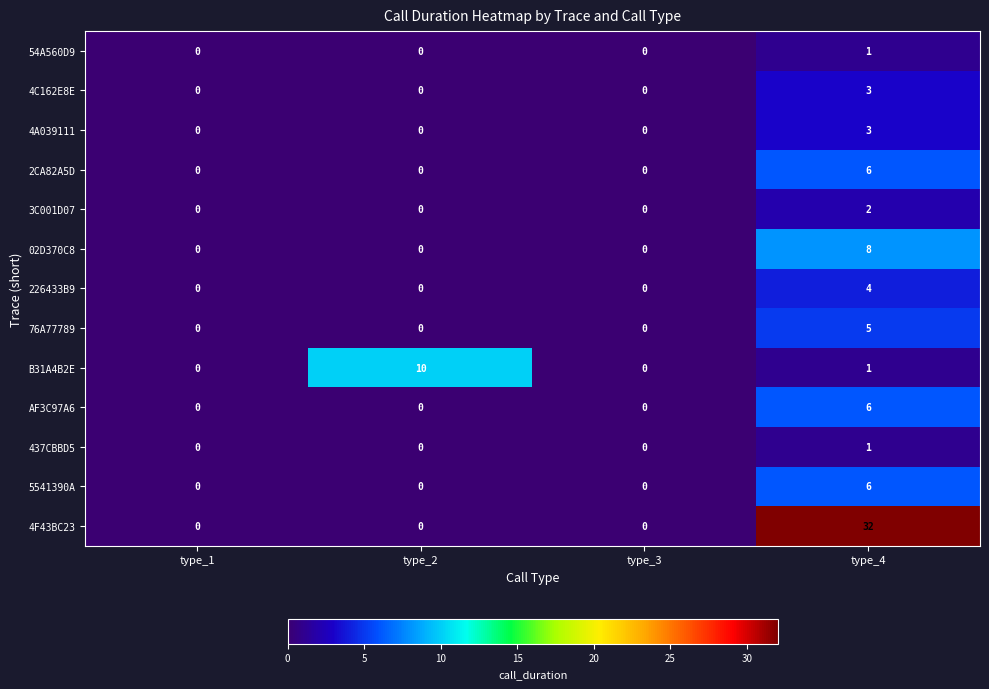

Which series has the largest range (max minus min)?

4F43BC23